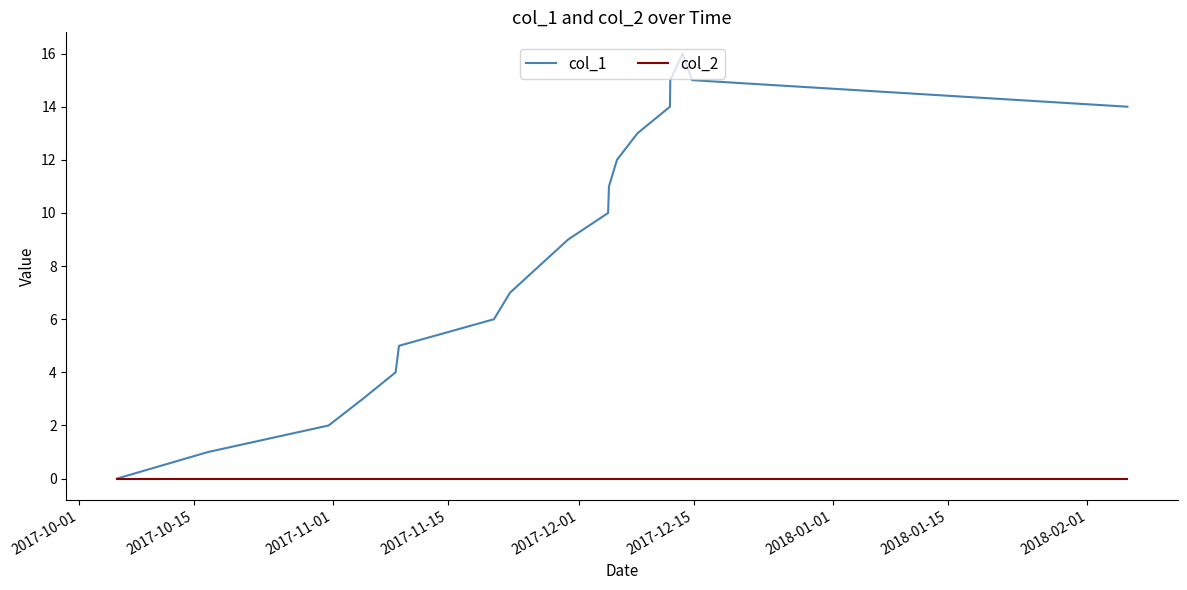

What is the maximum value shown in the chart?

16